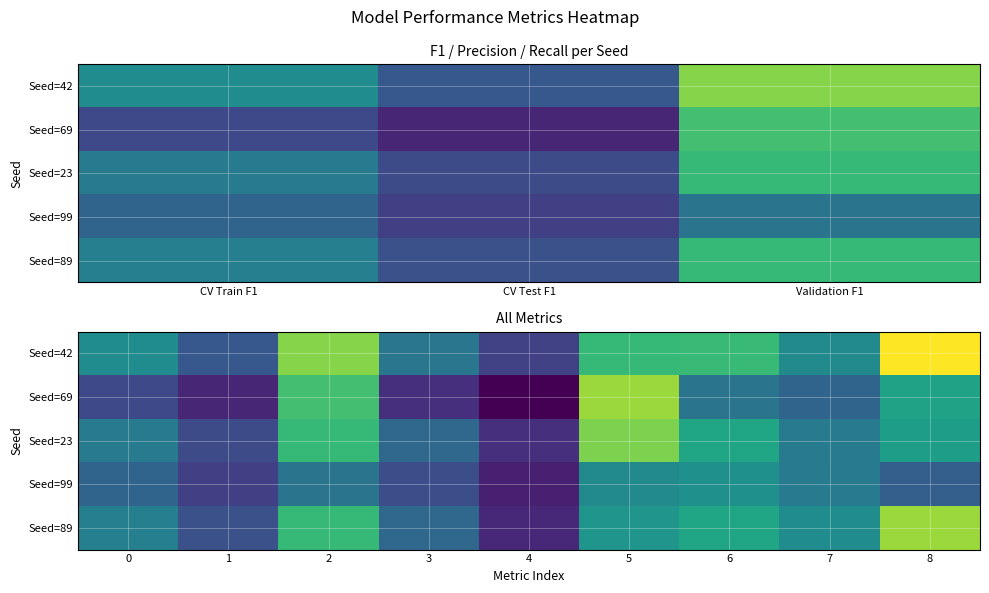

What is the total value across all series at 8?

3.3